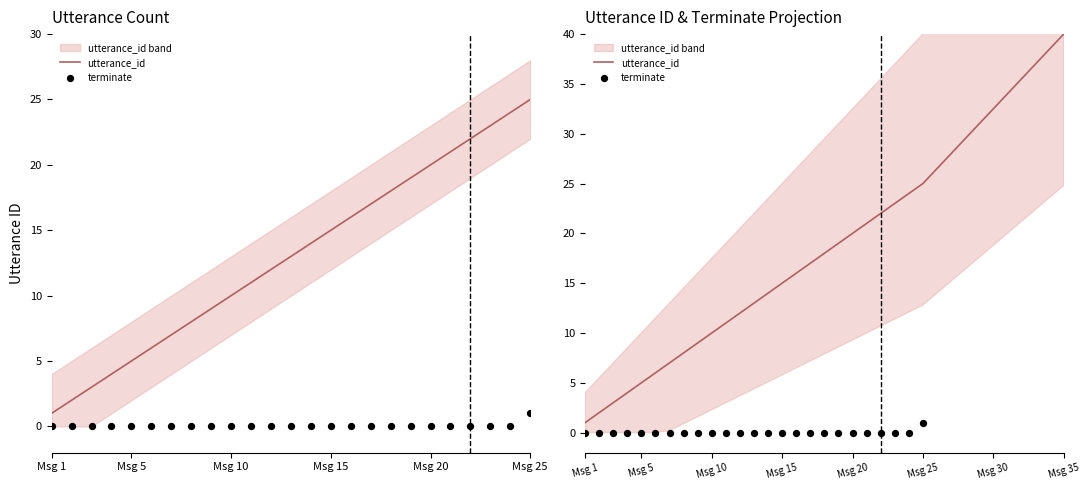

What are all the series names shown in the legend?

utterance_id, terminate